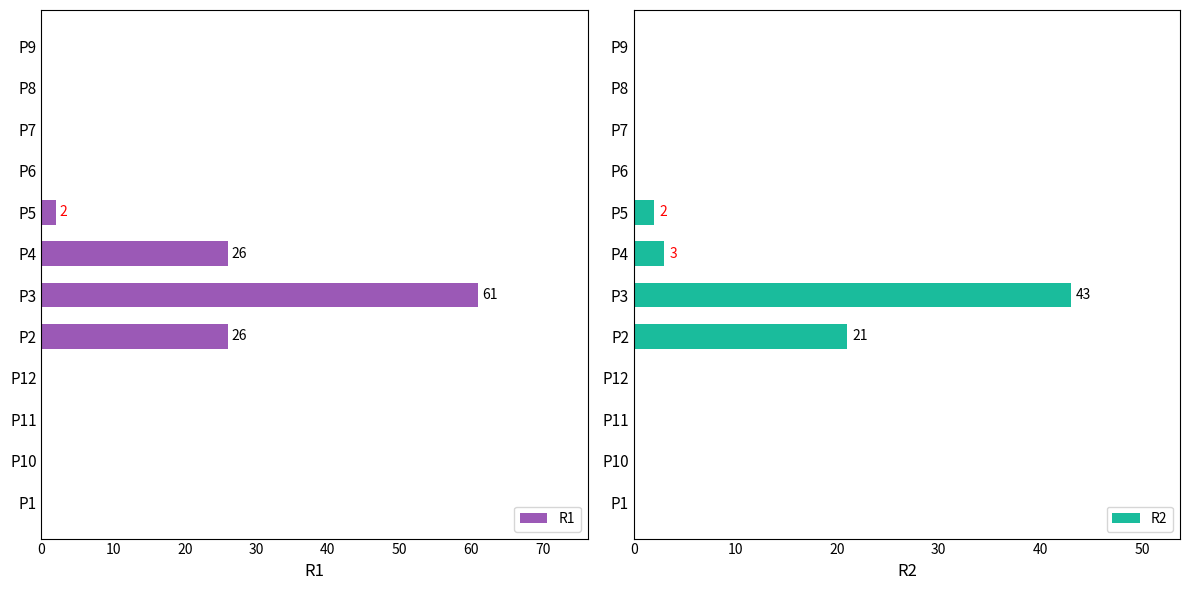

Which category has the highest value in the R1 series?

P3